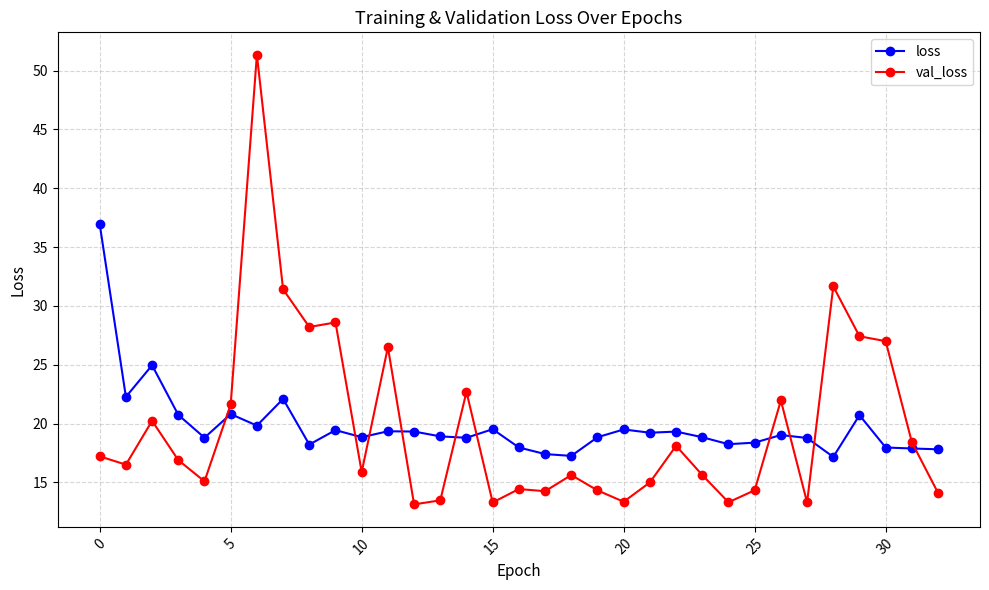

True or false: val_loss and loss cross at least once.

True